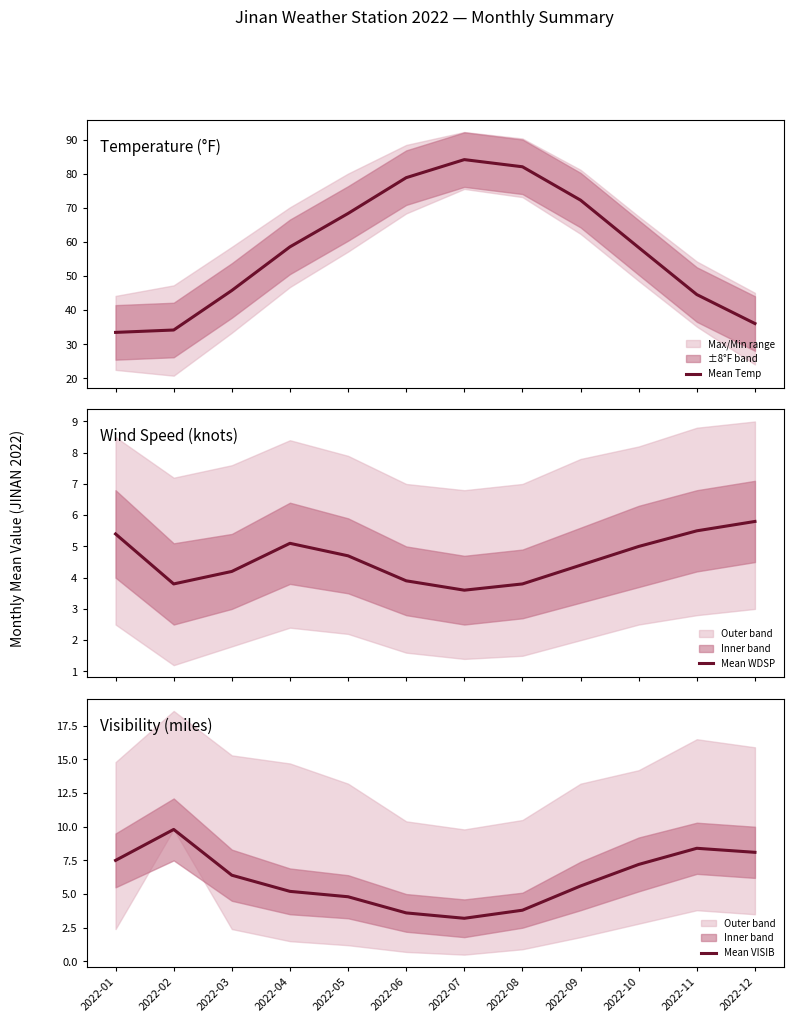

What is the smallest value displayed?

3.2